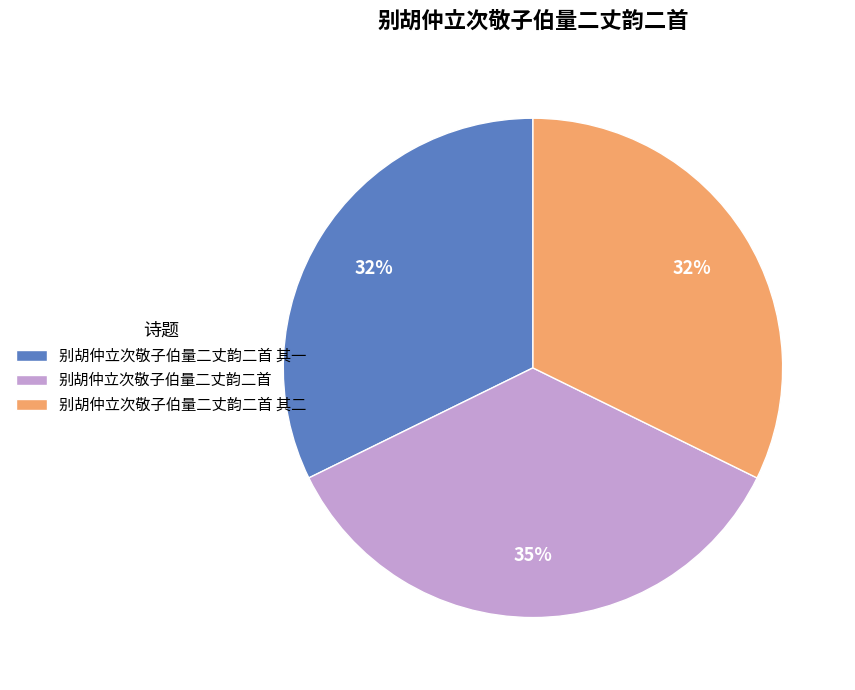

Is there a majority slice in this chart?

No